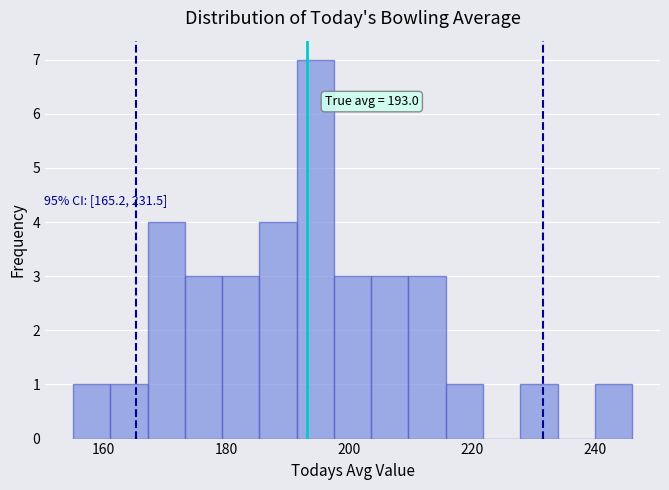

Around what value on the x-axis is the tallest bar? Give the approximate position of its centre, as read against the axis.

194